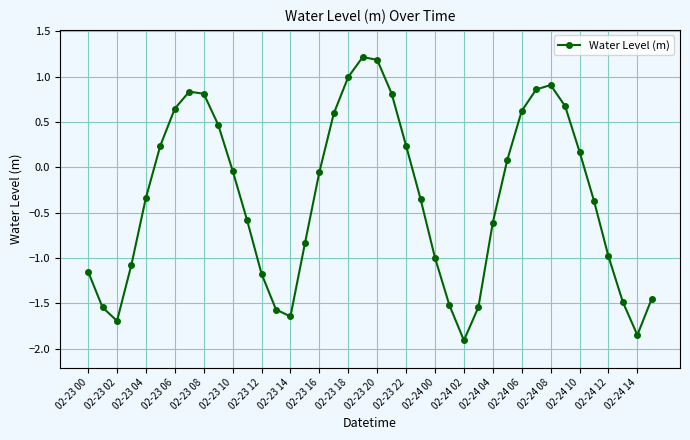

True or false: the data has more than 0 interior local peaks.

True